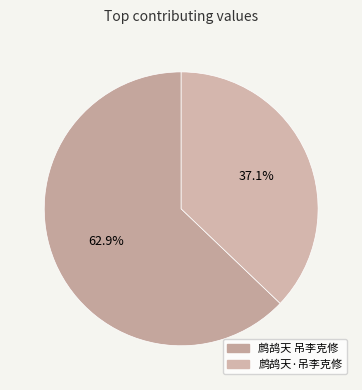

Count the number of slices in the pie.

2